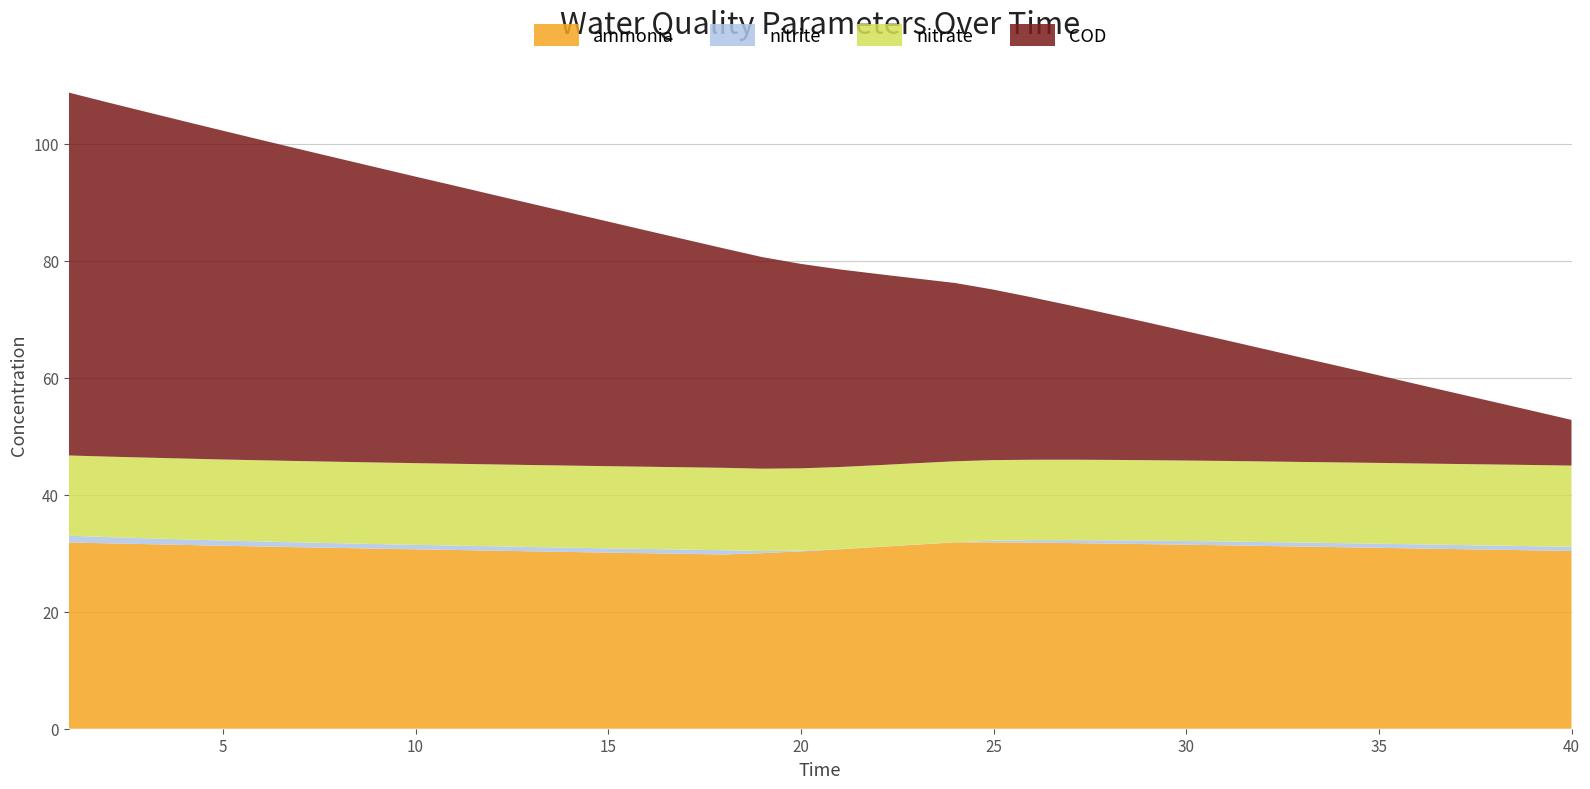

Reading right to left, transcribe all the data shown in this chart.

ammonia: 40=30.4	39=30.5	38=30.6	37=30.7	36=30.8	35=30.9	34=31.0	33=31.1	32=31.2	31=31.4	30=31.4	29=31.6	28=31.6	27=31.7	26=31.8	25=31.9	24=31.9	23=31.5	22=31.1	21=30.7	20=30.3	19=30.0	18=29.8	17=29.9	16=30.0	15=30.1	14=30.2	13=30.3	12=30.4	11=30.6	10=30.7	9=30.8	8=30.9	7=31.0	6=31.1	5=31.3	4=31.4	3=31.6	2=31.7	1=31.8
nitrite: 40=0.7	39=0.7	38=0.7	37=0.7	36=0.7	35=0.7	34=0.7	33=0.7	32=0.7	31=0.7	30=0.6	29=0.6	28=0.6	27=0.5	26=0.4	25=0.3	24=0.0	23=0.0	22=0.0	21=0.1	20=0.1	19=0.4	18=0.7	17=0.7	16=0.7	15=0.7	14=0.7	13=0.7	12=0.7	11=0.8	10=0.8	9=0.8	8=0.8	7=0.8	6=0.9	5=0.9	4=0.9	3=1.0	2=1.1	1=1.2
nitrate: 40=13.9	39=13.9	38=13.8	37=13.8	36=13.8	35=13.8	34=13.8	33=13.8	32=13.8	31=13.8	30=13.8	29=13.7	28=13.7	27=13.7	26=13.8	25=13.8	24=13.8	23=13.9	22=13.9	21=14.0	20=14.1	19=14.1	18=14.1	17=14.1	16=14.1	15=14.0	14=14.0	13=14.0	12=14.0	11=14.0	10=14.0	9=13.9	8=13.9	7=13.9	6=13.9	5=13.8	4=13.8	3=13.8	2=13.8	1=13.7
COD: 40=7.8	39=9.2	38=10.7	37=12.1	36=13.5	35=15.0	34=16.4	33=17.8	32=19.2	31=20.7	30=22.1	29=23.5	28=24.9	27=26.4	26=27.8	25=29.1	24=30.5	23=31.6	22=32.7	21=33.8	20=34.9	19=36.2	18=37.5	17=38.9	16=40.4	15=41.8	14=43.2	13=44.7	12=46.1	11=47.5	10=49.0	9=50.4	8=51.9	7=53.3	6=54.7	5=56.2	4=57.6	3=59.1	2=60.5	1=62.0